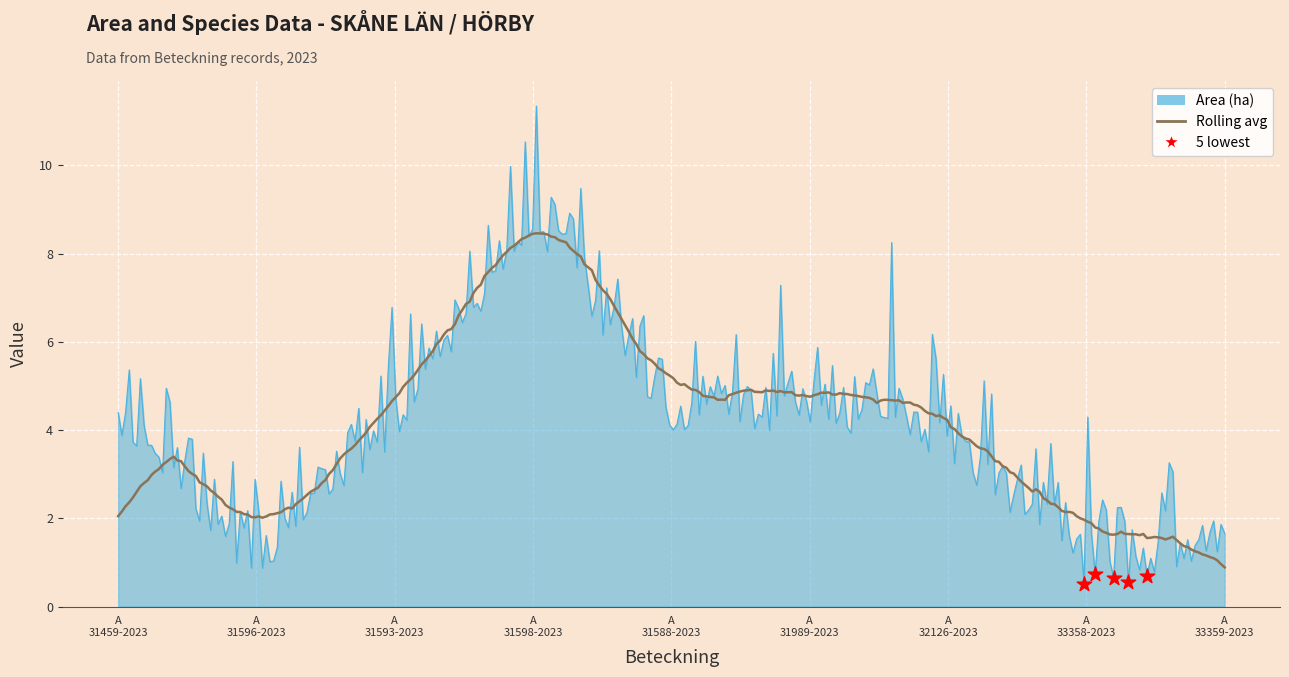

What is the greatest value displayed?

11.3